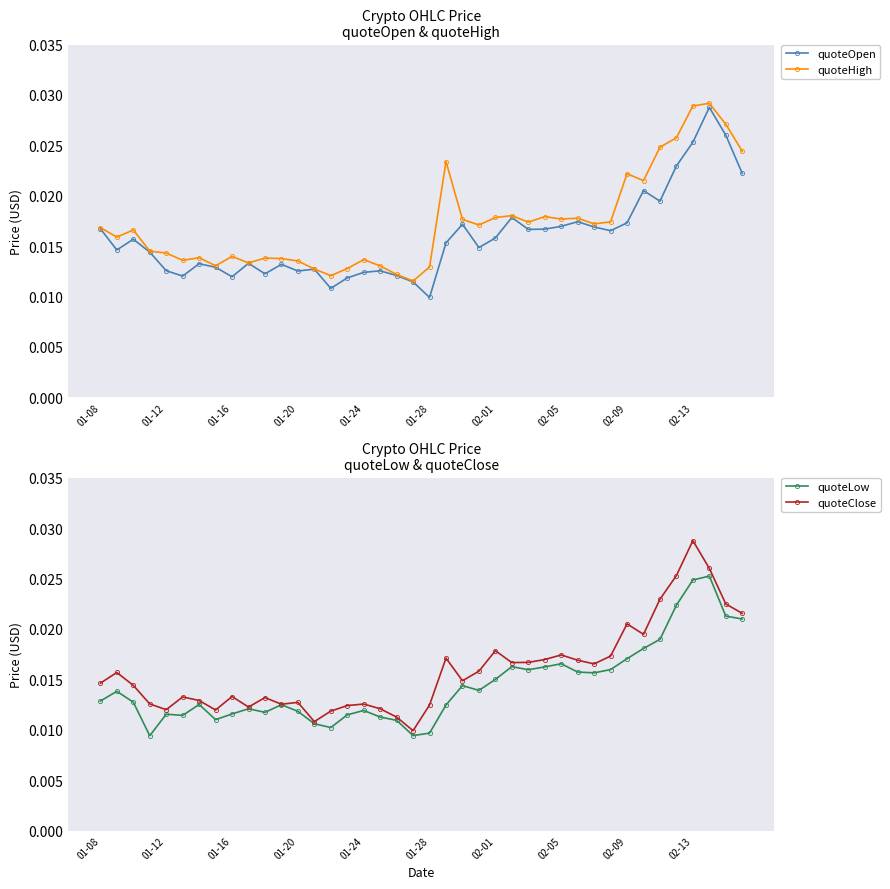

True or false: quoteOpen and quoteLow cross at least once.

False